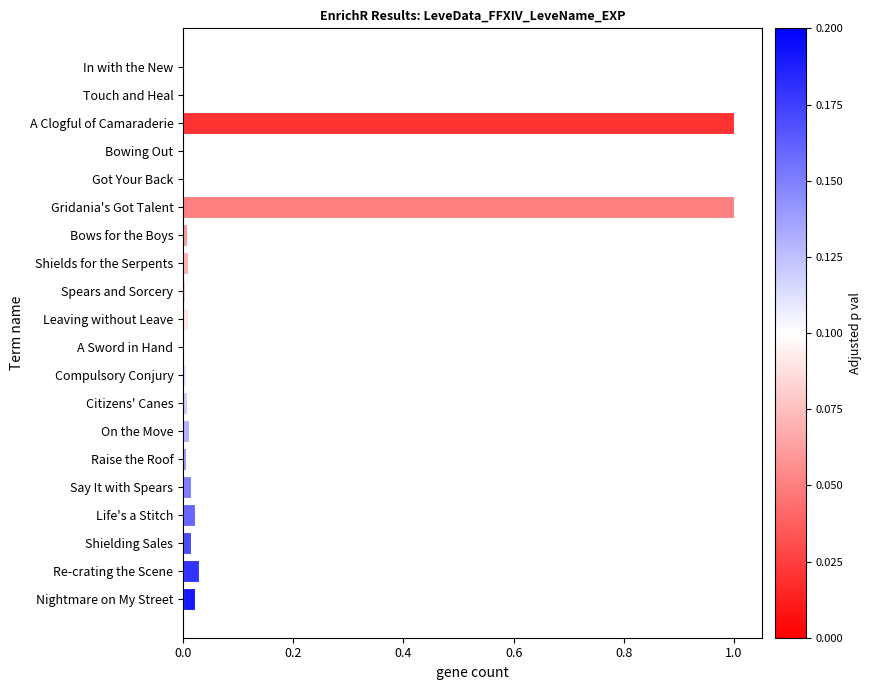

Which has a higher value, Gridania's Got Talent or Spears and Sorcery?

Gridania's Got Talent